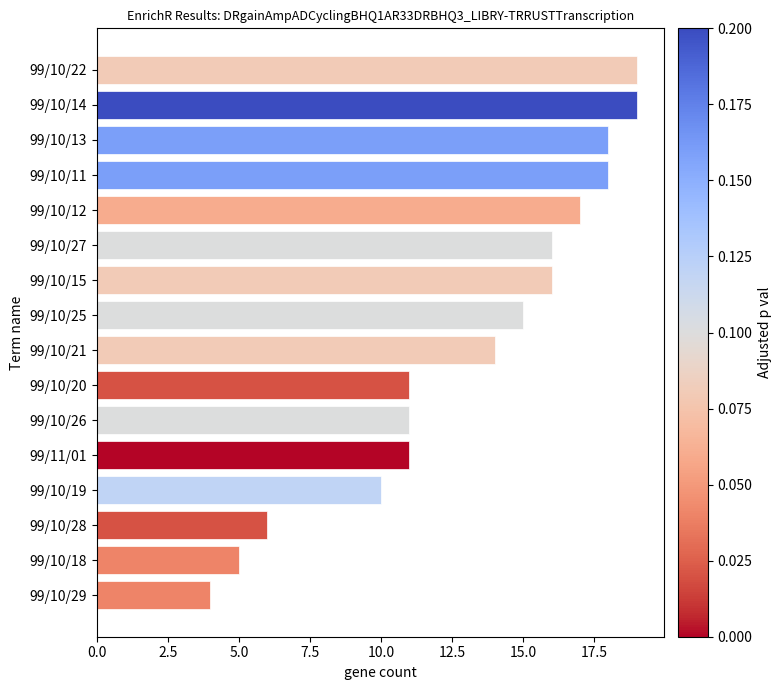

What is the minimum value shown in the chart?

4